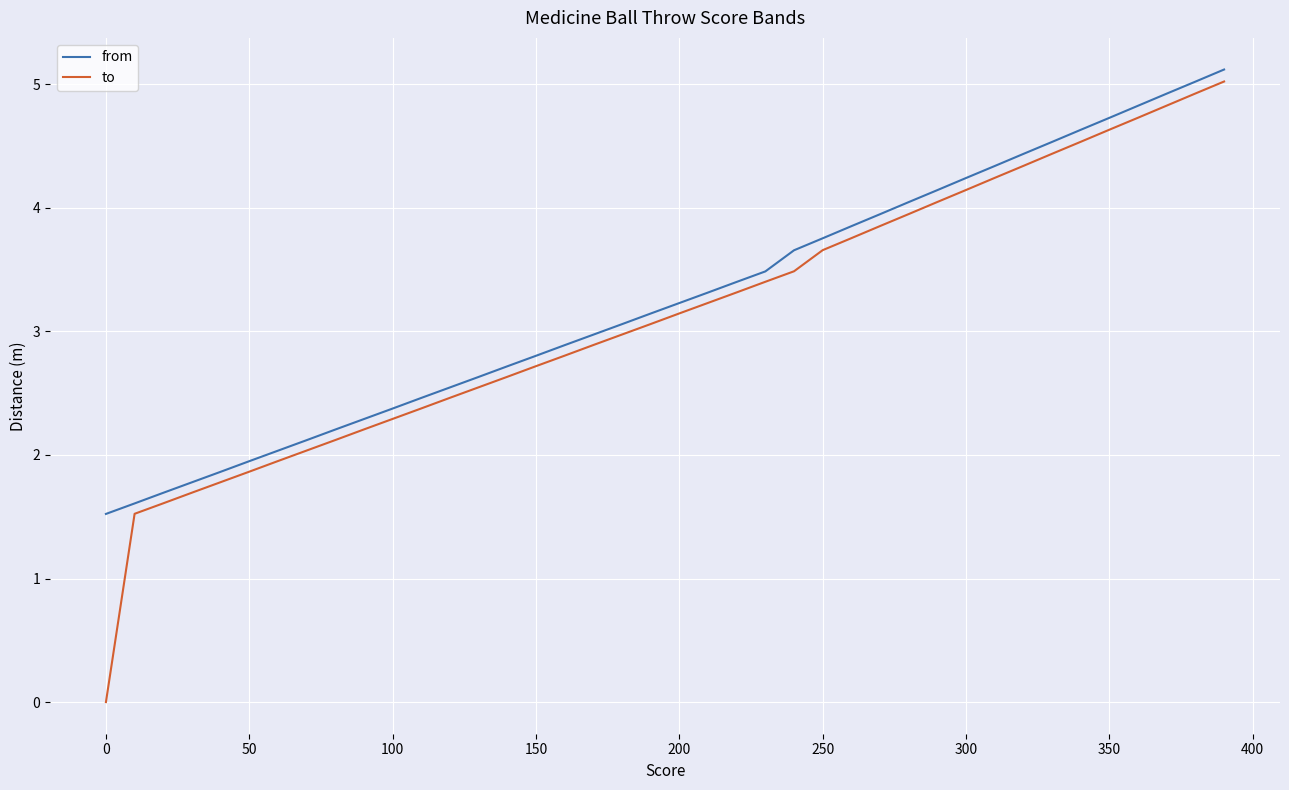

What is the maximum value shown in the chart?

5.1